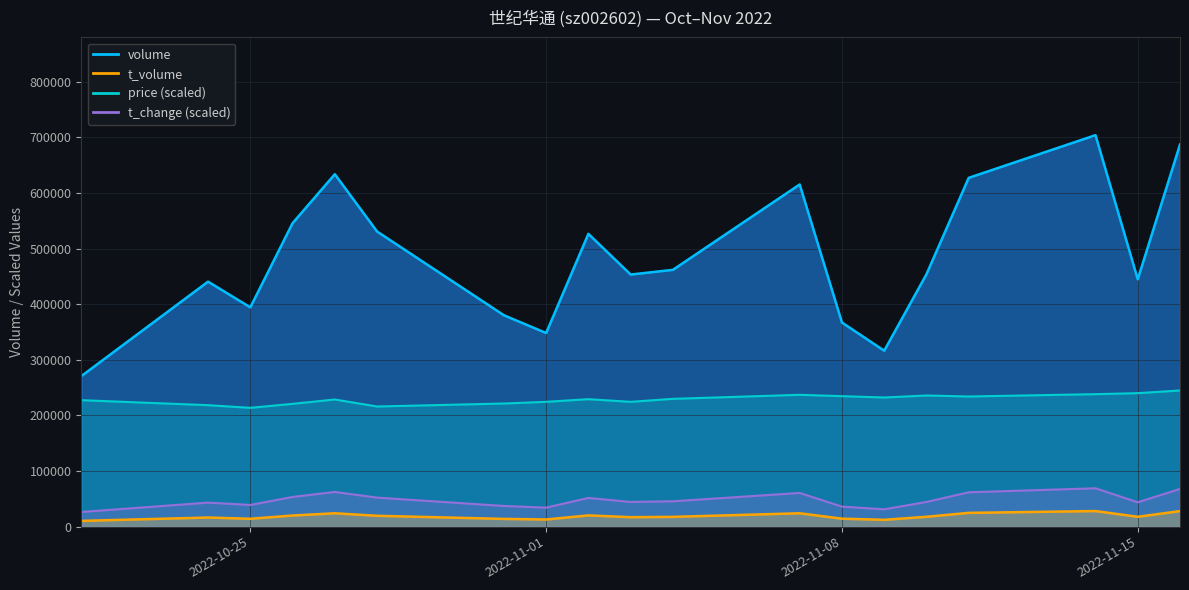

Which series has the widest spread of values?

volume